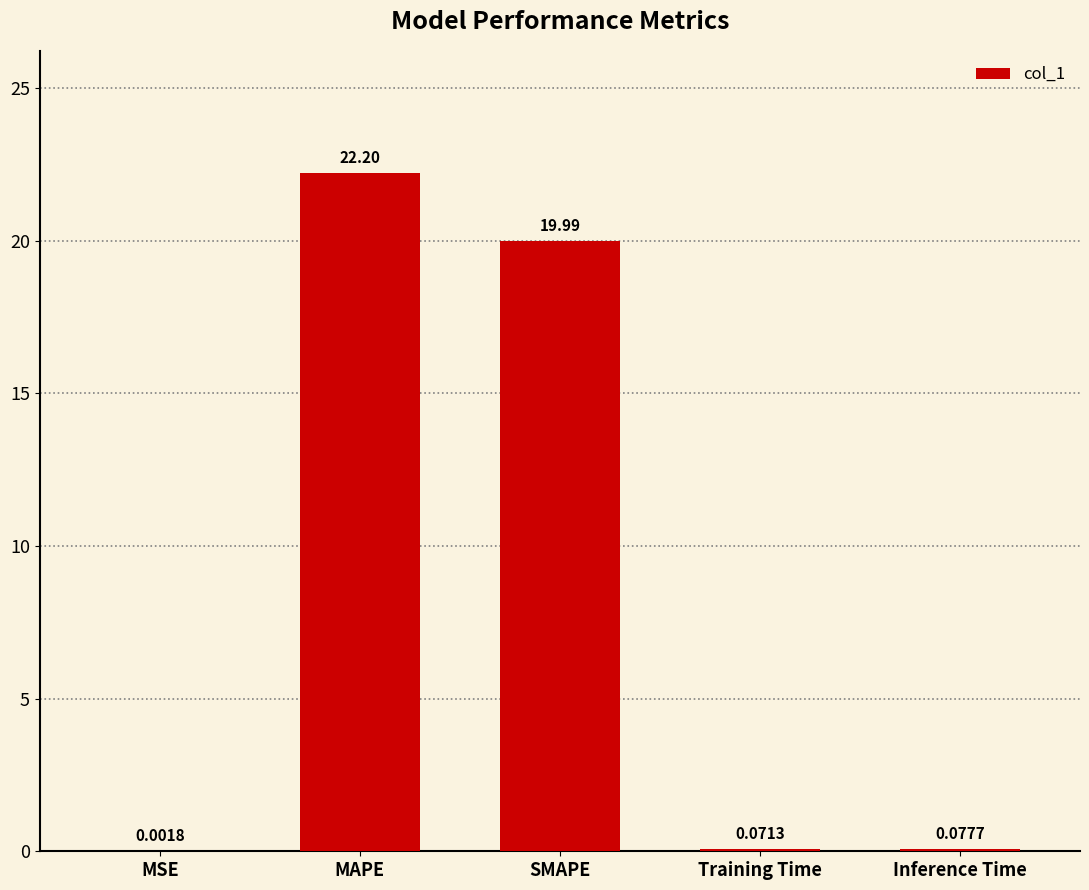

What is the difference between the values at SMAPE and MAPE?

2.2